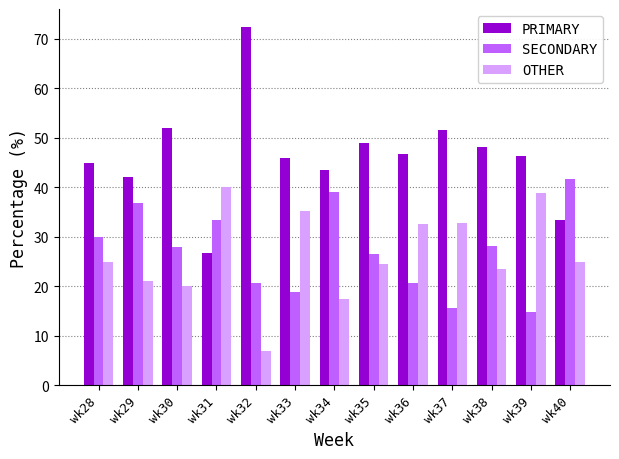

Rank the series by their maximum value, from lowest to highest.

OTHER, SECONDARY, PRIMARY